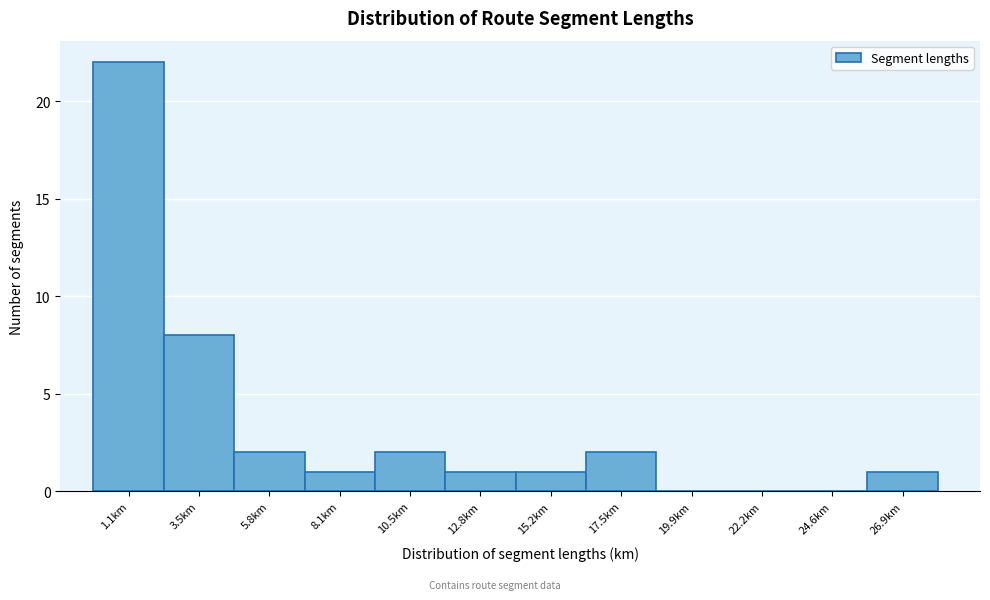

Reading left to right, what are all the values shown in this chart?

1.1km=22	3.5km=8	5.8km=2	8.1km=1	10.5km=2	12.8km=1	15.2km=1	17.5km=2	19.9km=0	22.2km=0	24.6km=0	26.9km=1